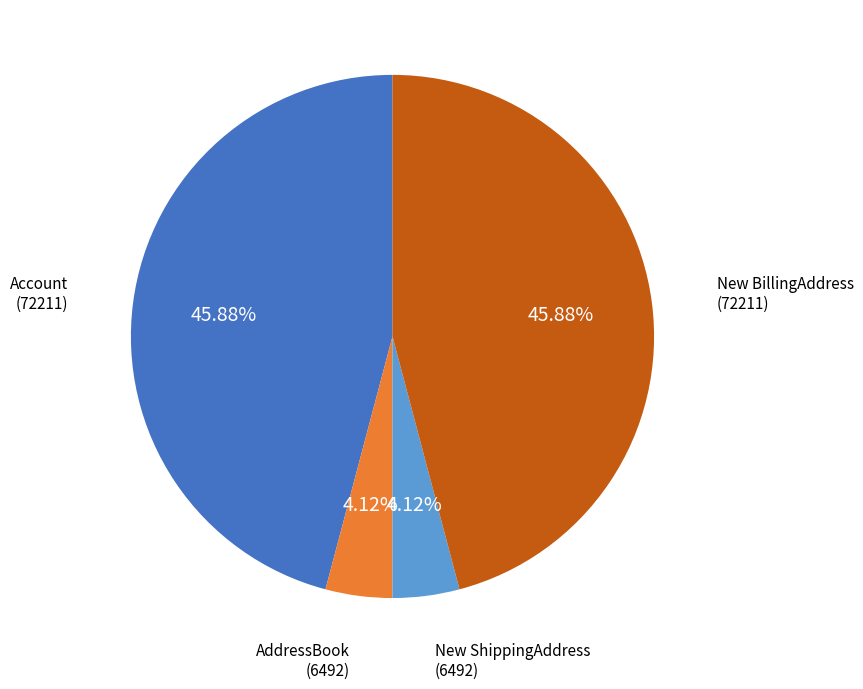

Does any single category account for the majority?

No